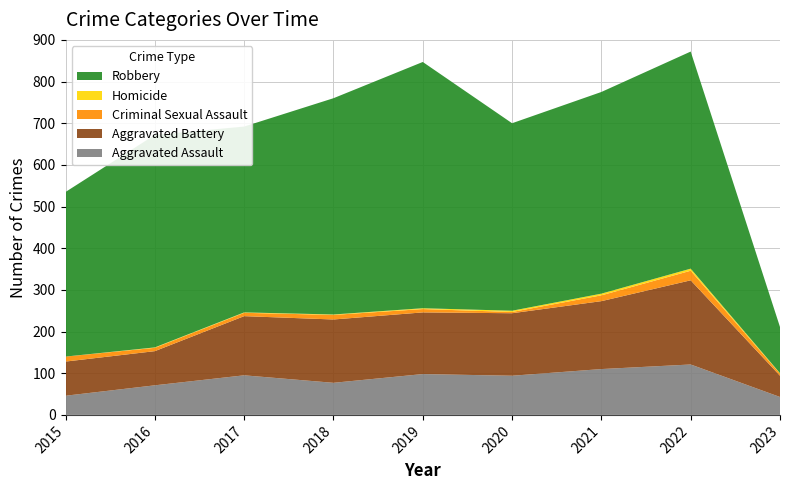

Reading left to right, extract all data points from this chart.

Aggravated Assault: 46	71	95	77	98	94	110	121	43
Aggravated Battery: 82	82	142	152	148	150	163	202	51
Criminal Sexual Assault: 12	8	8	11	8	3	14	23	5
Homicide: 0	1	1	1	2	3	4	5	1
Robbery: 395	510	446	519	591	450	484	521	111